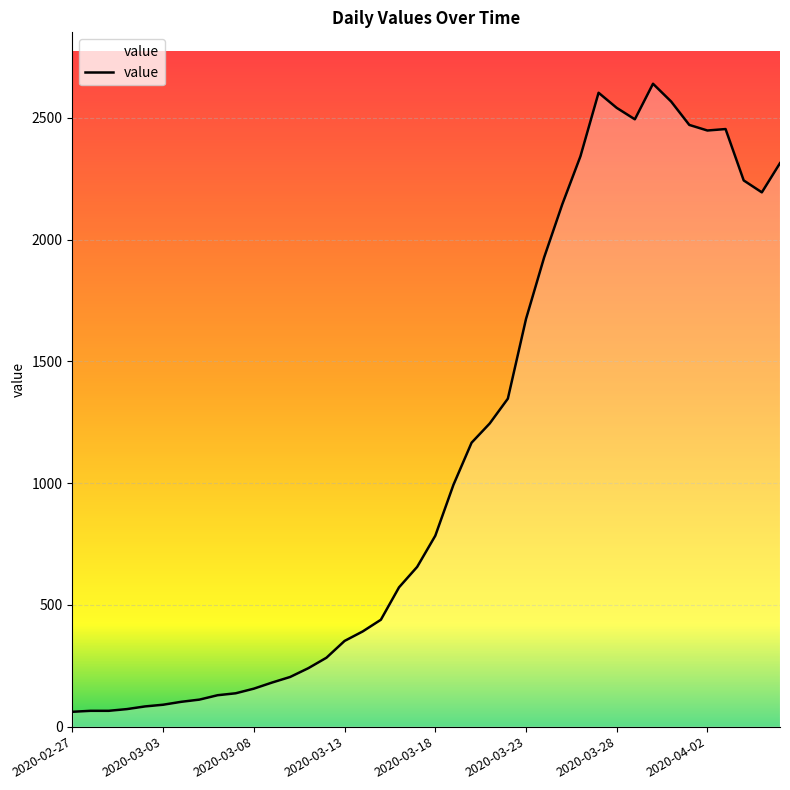

What is the maximum value shown in the chart?

2640